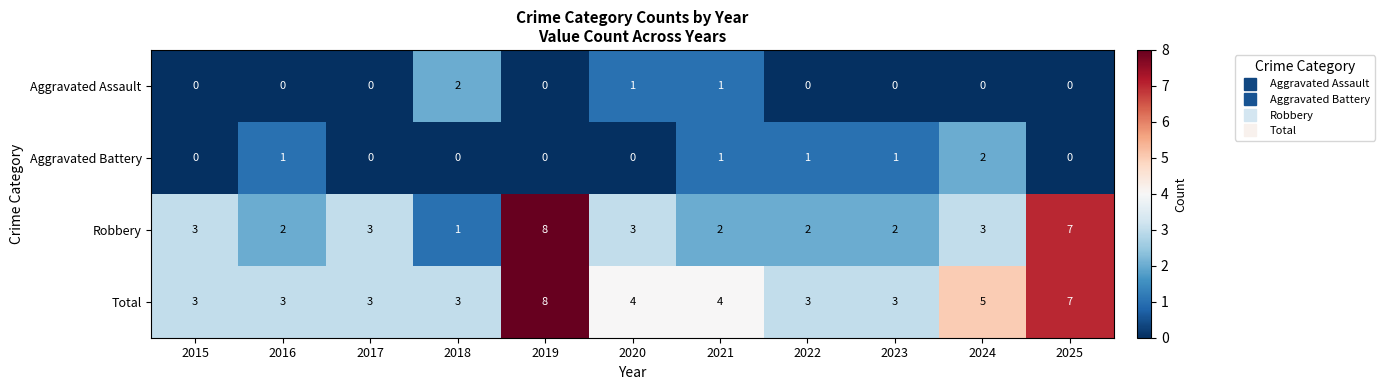

The Aggravated Battery series shows 0 at 2017. True or false?

True